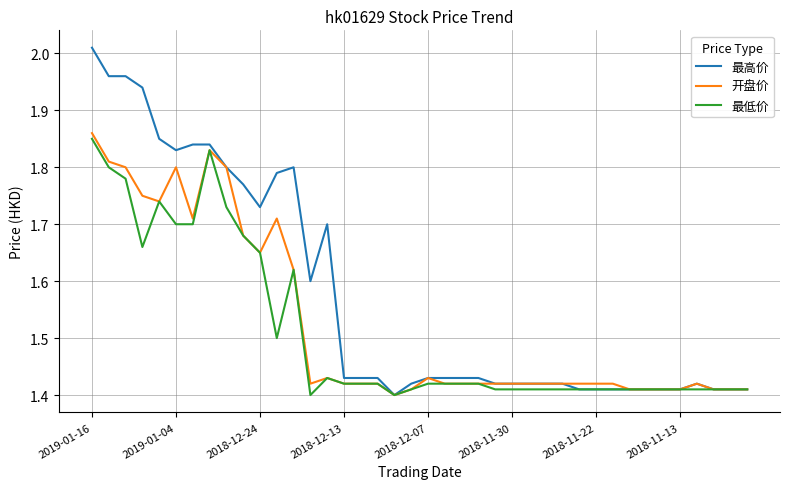

Which series has the largest total across all categories?

最高价